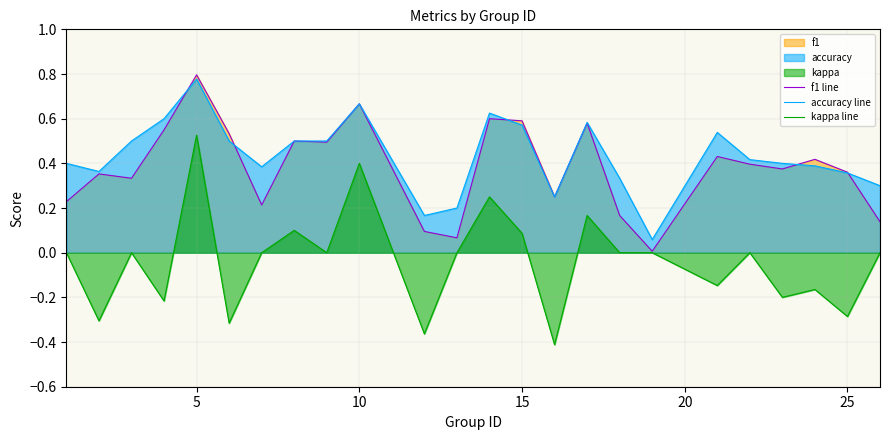

What is the sum of all kappa line values?

-0.9